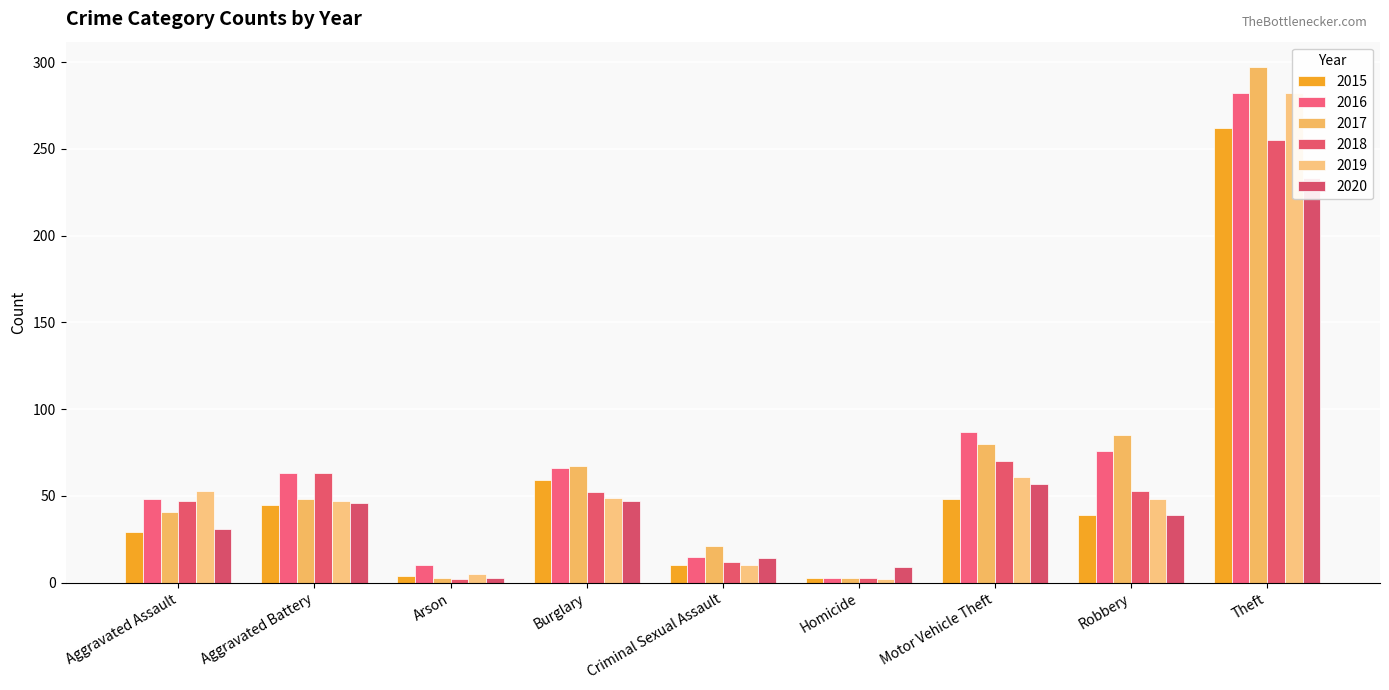

At which label does 2016 first exceed 63?

Burglary